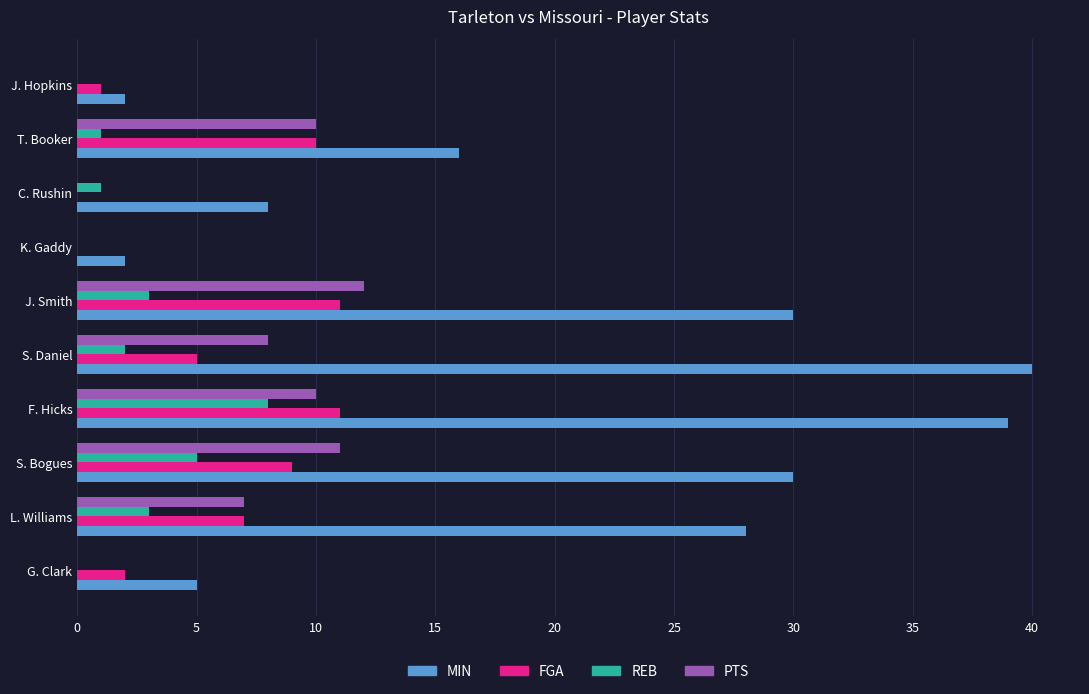

Which series changed the most between C. Rushin and J. Hopkins?

MIN